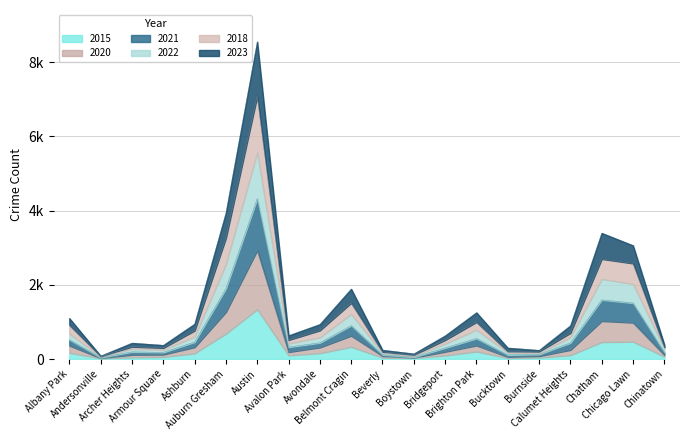

Reading left to right, what are all the values shown in this chart?

2018: 916	76	332	300	766	3262	7085	513	771	1512	195	112	513	997	207	202	702	2697	2576	321
2023: 1100	83	431	371	944	3936	8548	632	935	1888	241	141	628	1252	299	235	900	3393	3058	385
2021: 682	59	275	245	604	2552	5566	419	583	1211	162	87	414	787	172	159	585	2157	2022	280
2022: 521	42	193	179	457	1898	4322	320	438	902	116	52	299	555	113	126	435	1594	1509	184
2015: 169	17	47	57	153	684	1338	100	158	327	38	28	96	203	27	41	105	458	467	64
2020: 362	25	117	122	319	1268	2931	190	313	628	81	40	197	366	59	80	246	1025	981	110